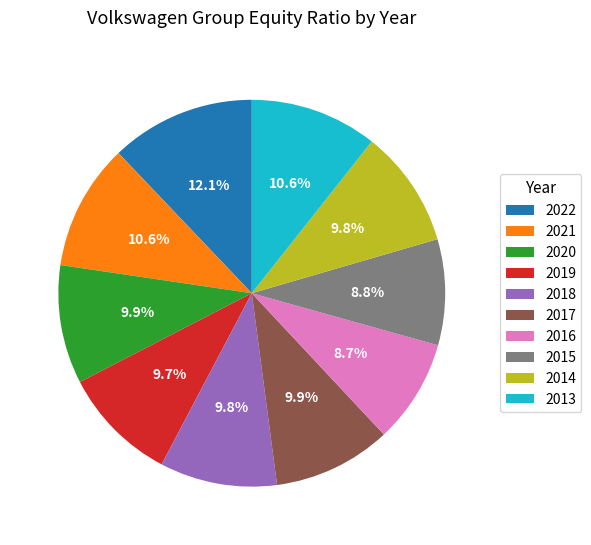

Which slice is the largest?

2022